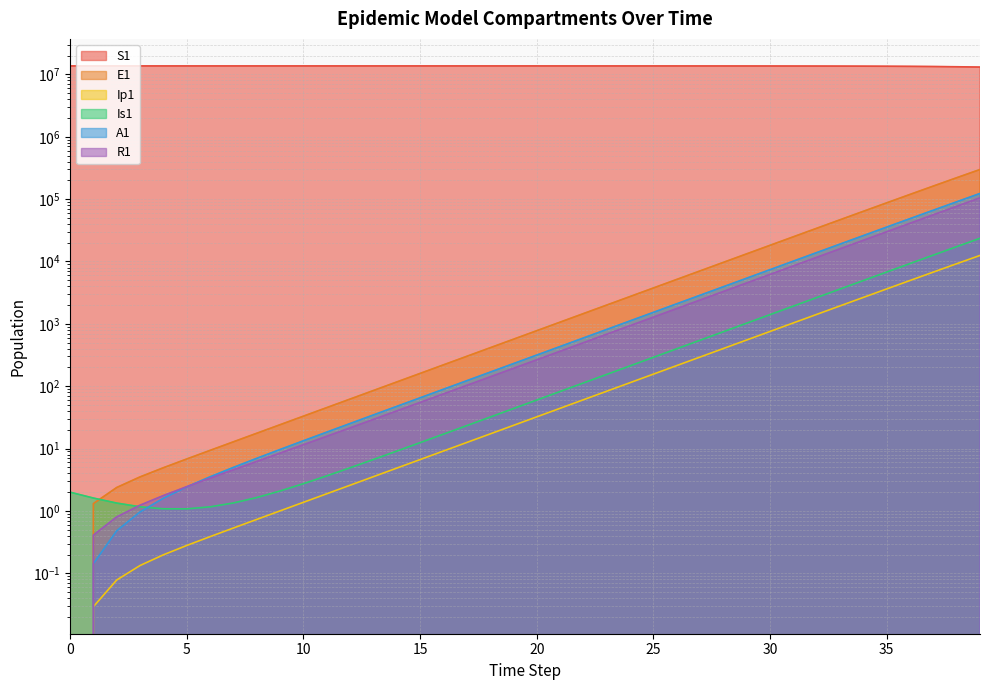

Reading left to right, transcribe all the data shown in this chart.

S1: 0=13678500.0	1=13678498.5	2=13678496.9	3=13678495.0	4=13678492.4	5=13678489.0	6=13678484.2	7=13678477.7	8=13678468.9	9=13678456.7	10=13678440.0	11=13678417.1	12=13678385.7	13=13678342.6	14=13678283.6	15=13678202.7	16=13678091.8	17=13677939.7	18=13677731.1	19=13677445.3	20=13677053.3	21=13676516.0	22=13675779.4	23=13674769.5	24=13673385.2	25=13671487.6	26=13668886.6	27=13665321.9	28=13660436.9	29=13653744.0	30=13644576.3	31=13632023.1	32=13614842.2	33=13591342.7	34=13559229.3	35=13515397.1	36=13455668.2	37=13374460.2	38=13264386.4	39=13115806.1
E1: 0=0.0	1=1.3	2=2.4	3=3.5	4=4.9	5=6.8	6=9.4	7=12.8	8=17.6	9=24.1	10=33.1	11=45.4	12=62.2	13=85.3	14=116.9	15=160.3	16=219.7	17=301.2	18=413.0	19=566.2	20=776.3	21=1064.2	22=1459.0	23=2000.2	24=2742.0	25=3758.9	26=5152.5	27=7062.3	28=9679.1	29=13263.6	30=18172.1	31=24890.7	32=34081.2	33=46642.5	34=63791.4	35=87166.2	36=118958.8	37=162073.2	38=220306.5	39=298529.4
Ip1: 0=0.0	1=0.0	2=0.1	3=0.1	4=0.2	5=0.3	6=0.4	7=0.5	8=0.7	9=1.0	10=1.4	11=1.9	12=2.6	13=3.5	14=4.9	15=6.7	16=9.1	17=12.5	18=17.2	19=23.5	20=32.2	21=44.2	22=60.6	23=83.1	24=113.9	25=156.1	26=214.0	27=293.4	28=402.1	29=551.1	30=755.2	31=1034.6	32=1417.0	33=1939.9	34=2654.4	35=3629.4	36=4957.5	37=6762.5	38=9207.6	39=12505.1
Is1: 0=2.0	1=1.6	2=1.3	3=1.2	4=1.1	5=1.1	6=1.2	7=1.3	8=1.6	9=2.1	10=2.7	11=3.6	12=4.9	13=6.7	14=9.1	15=12.4	16=17.0	17=23.3	18=31.9	19=43.8	20=60.0	21=82.2	22=112.7	23=154.5	24=211.8	25=290.4	26=398.1	27=545.7	28=748.1	29=1025.3	30=1405.3	31=1925.7	32=2638.5	33=3614.1	34=4948.9	35=6773.5	36=9264.9	37=12661.9	38=17283.9	39=23555.6
A1: 0=0.0	1=0.1	2=0.5	3=1.0	4=1.6	5=2.4	6=3.5	7=5.0	8=7.0	9=9.7	10=13.3	11=18.3	12=25.2	13=34.6	14=47.5	15=65.1	16=89.3	17=122.4	18=167.8	19=230.1	20=315.5	21=432.5	22=593.0	23=813.0	24=1114.6	25=1528.0	26=2094.7	27=2871.4	28=3935.9	29=5394.4	30=7392.7	31=10129.5	32=13876.4	33=19003.5	34=26014.1	35=35590.6	36=48654.4	37=66442.7	38=90602.8	39=123304.6
R1: 0=0.0	1=0.4	2=0.8	3=1.2	4=1.8	5=2.4	6=3.3	7=4.6	8=6.2	9=8.5	10=11.5	11=15.7	12=21.5	13=29.3	14=40.1	15=54.9	16=75.1	17=102.9	18=141.0	19=193.2	20=264.7	21=362.8	22=497.3	23=681.7	24=934.4	25=1281.0	26=1756.0	27=2407.3	28=3299.9	29=4523.5	30=6200.4	31=8498.4	32=11646.7	33=15959.2	34=21864.0	35=29945.3	36=40998.1	37=56101.4	38=76714.7	39=104801.2